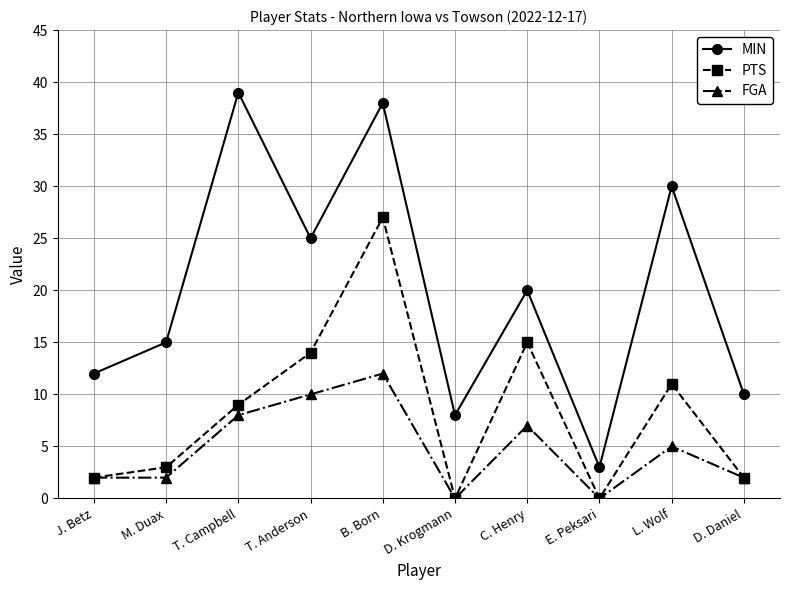

True or false: MIN and FGA intersect in this chart.

False